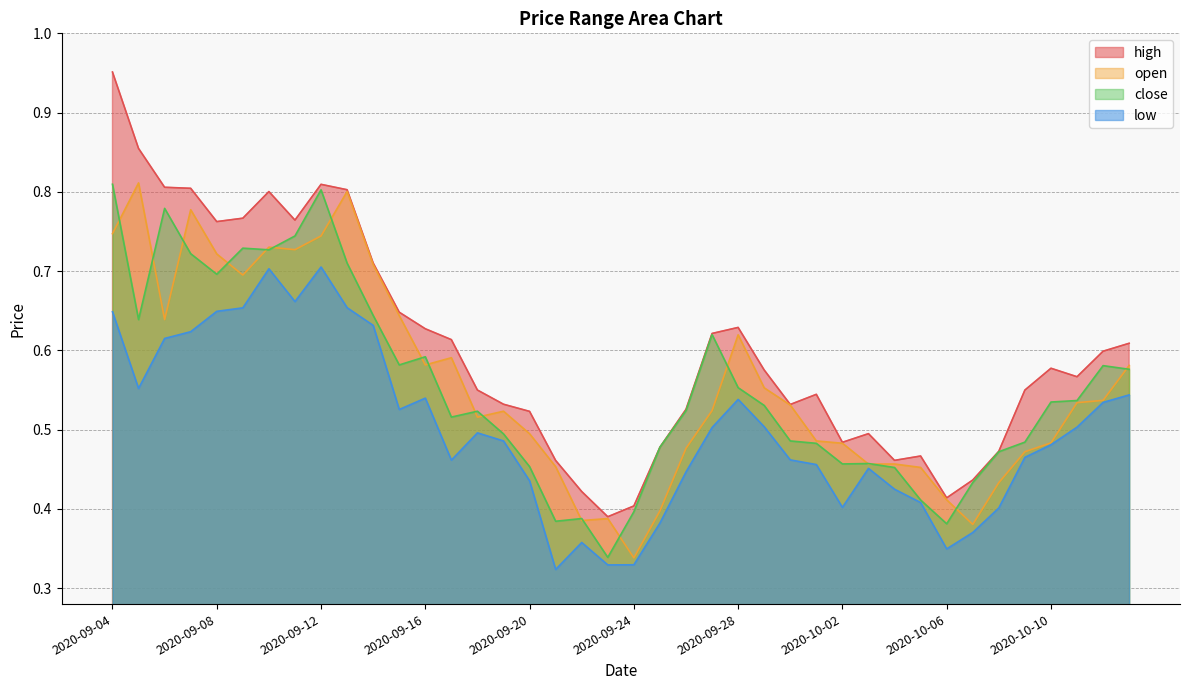

Which has a higher value, 2020-09-20 or 2020-09-25?

2020-09-20